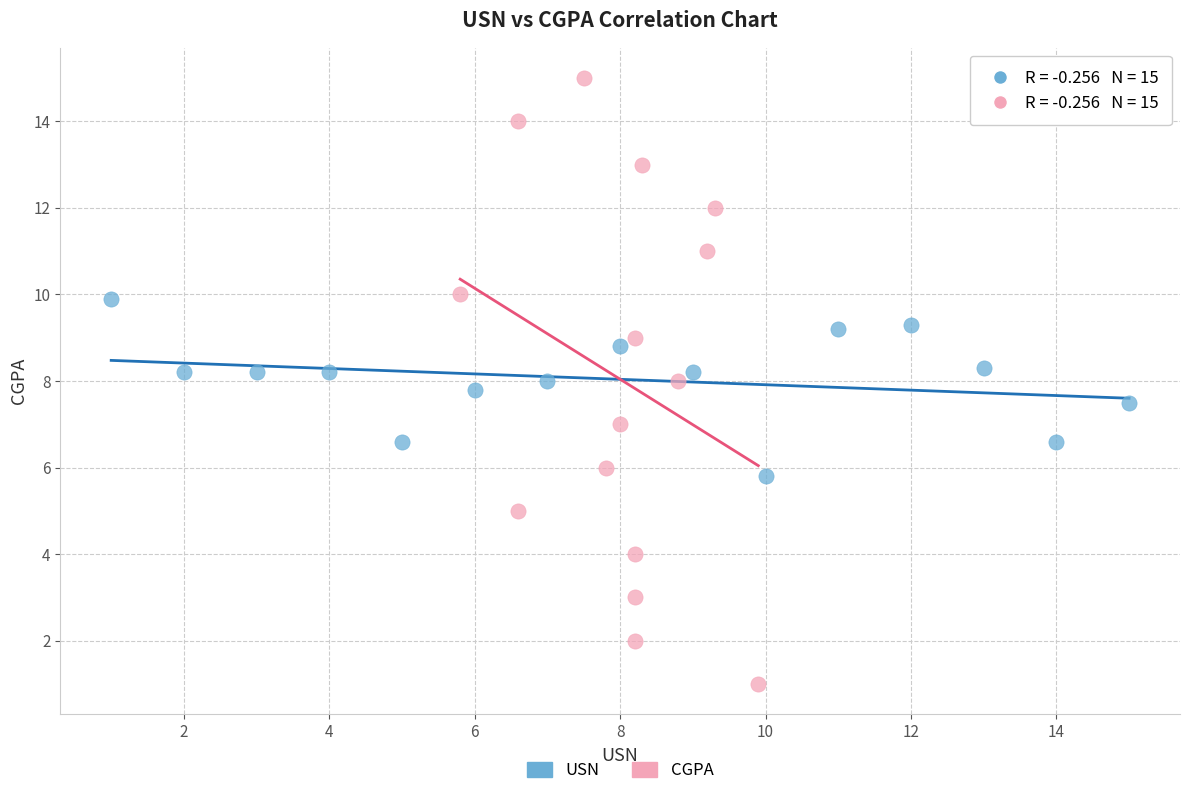

Which series contains the lowest Y value?

CGPA